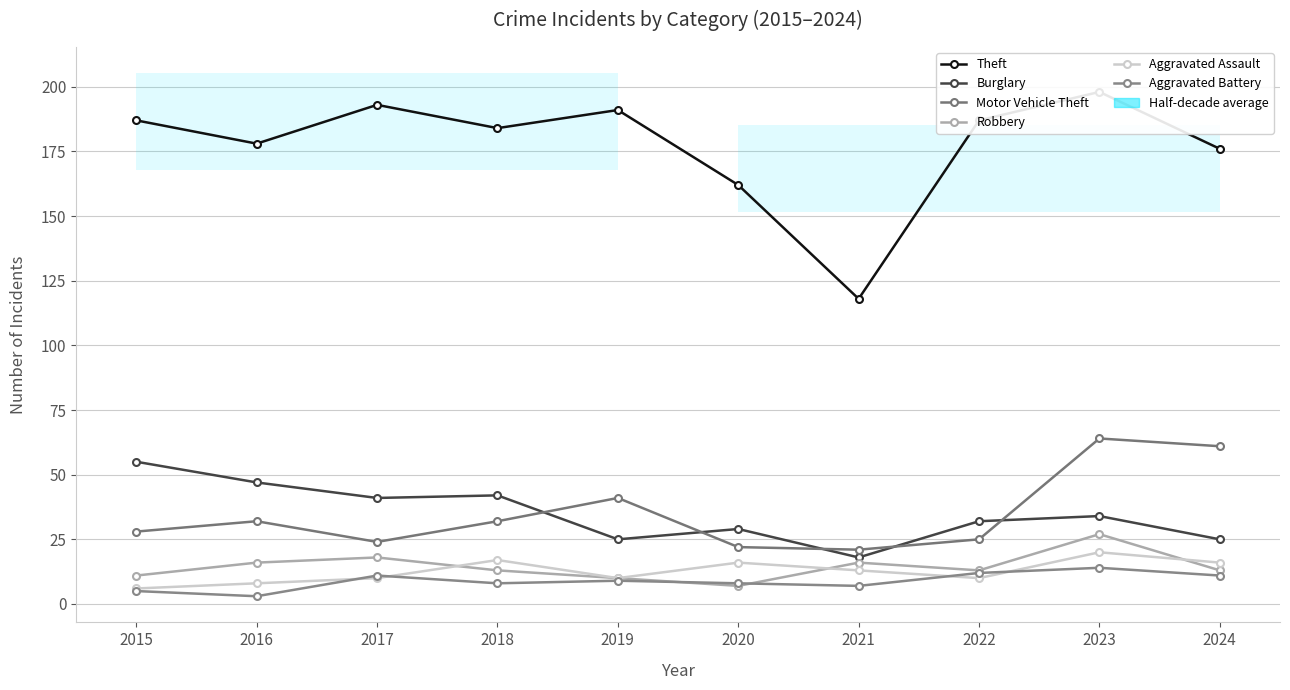

True or false: Aggravated Assault and Motor Vehicle Theft intersect in this chart.

False